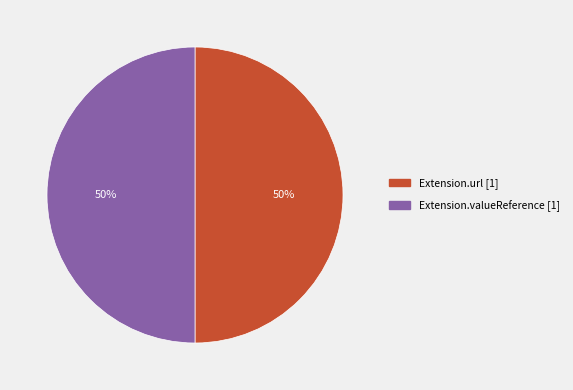

How many slices are in this pie chart?

2